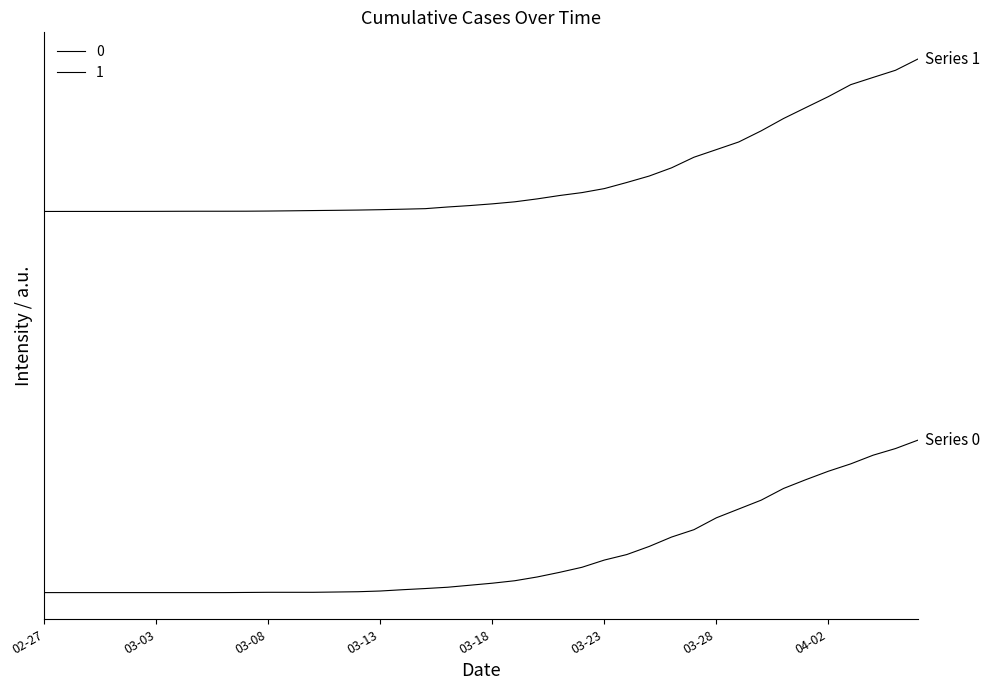

Rank the series by their maximum value, from lowest to highest.

0, 1